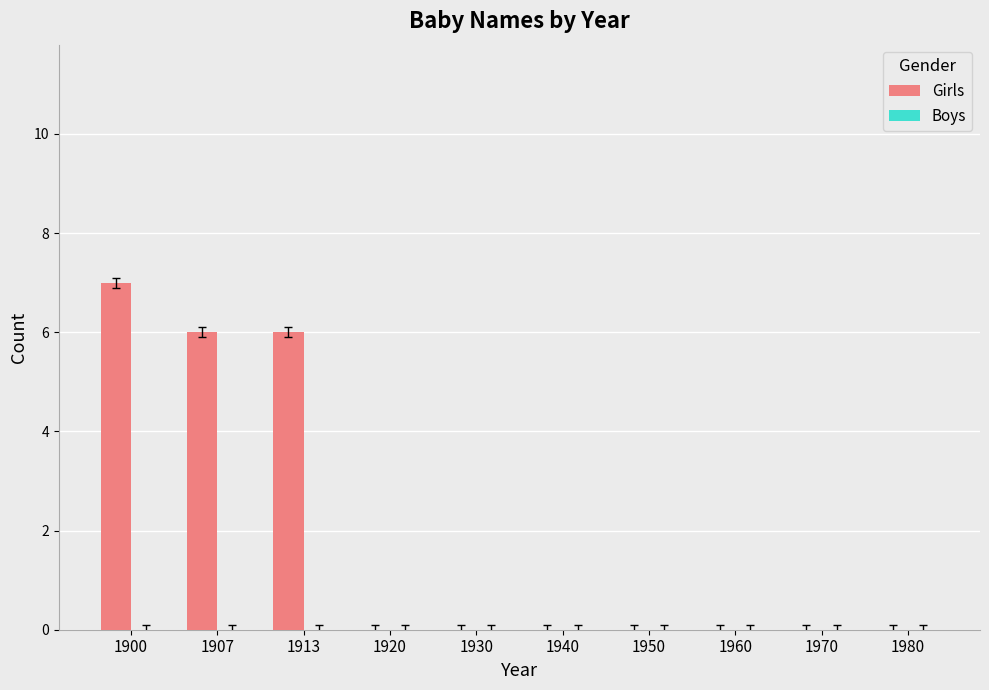

At which category does the chart reach its peak across all series?

1900